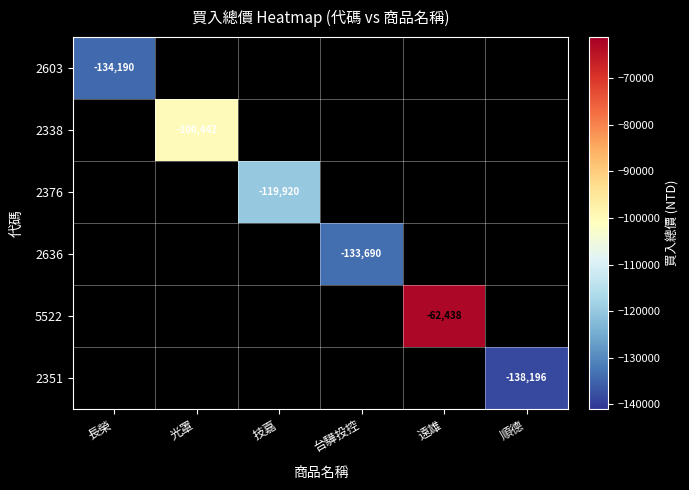

Which category has the lowest value across all series?

順德